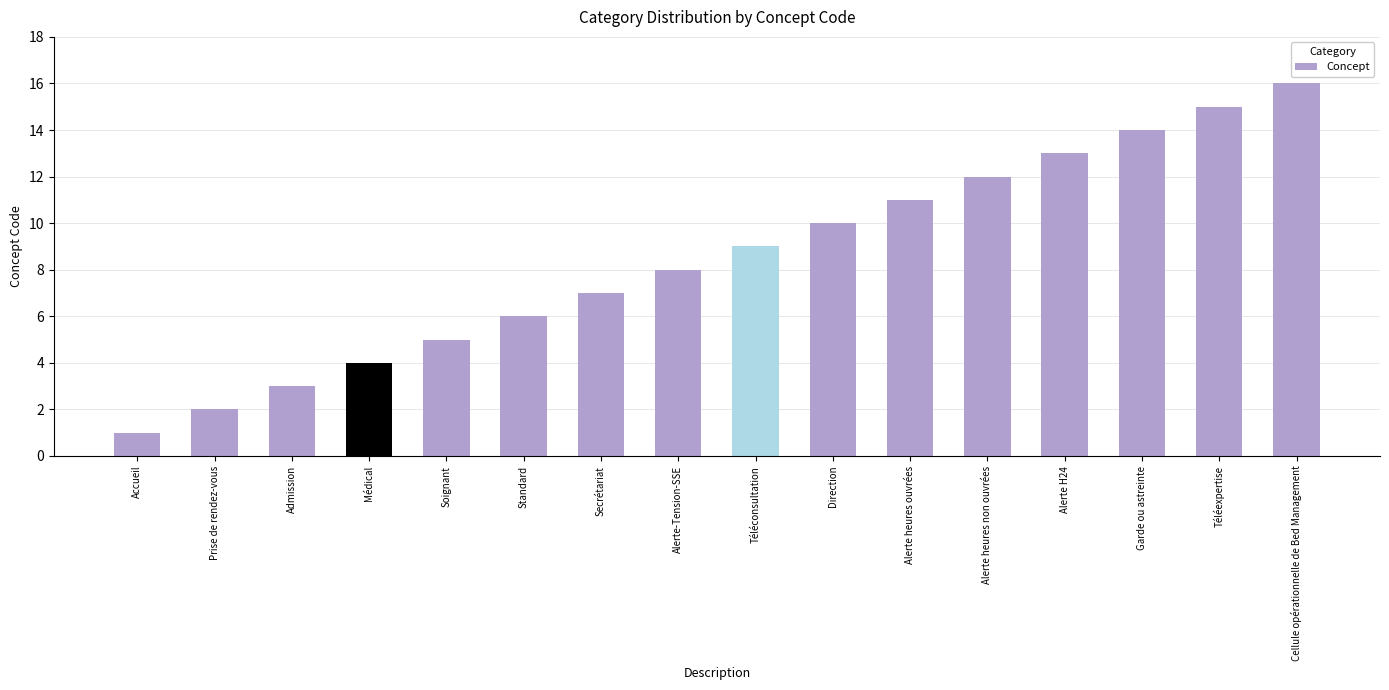

Which category has the highest value across all series?

Cellule opérationnelle de Bed Management